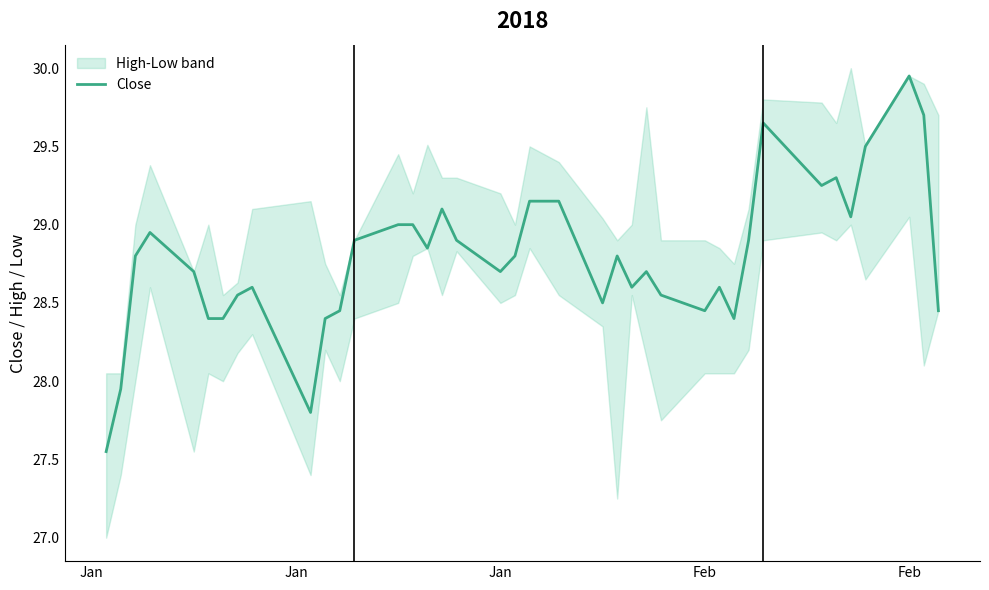

How many data points does each series have?

40